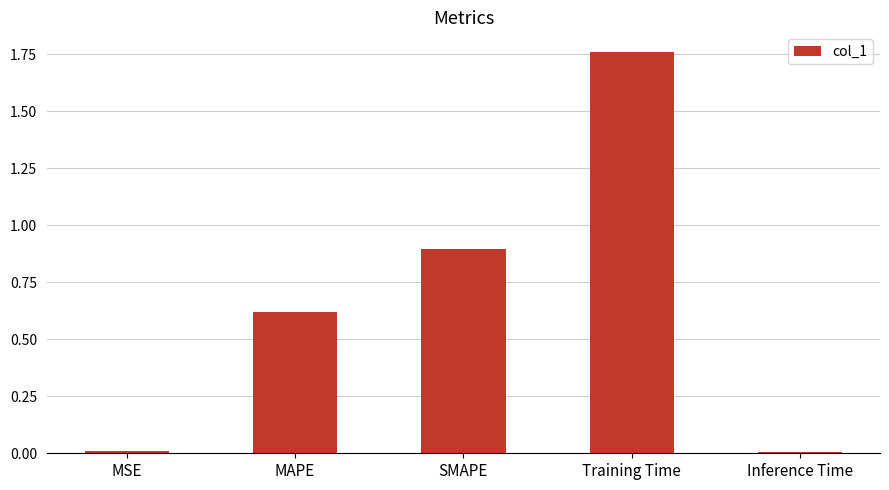

What is the label of the 2nd bar from the right?

Training Time